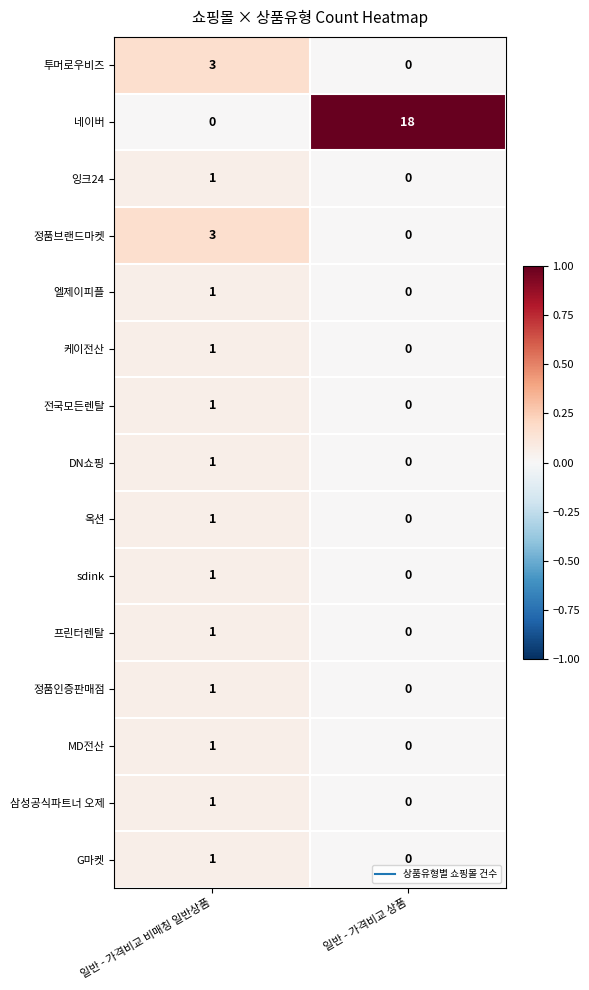

True or false: 네이버 has a value of 9 at 일반 - 가격비교 상품.

False